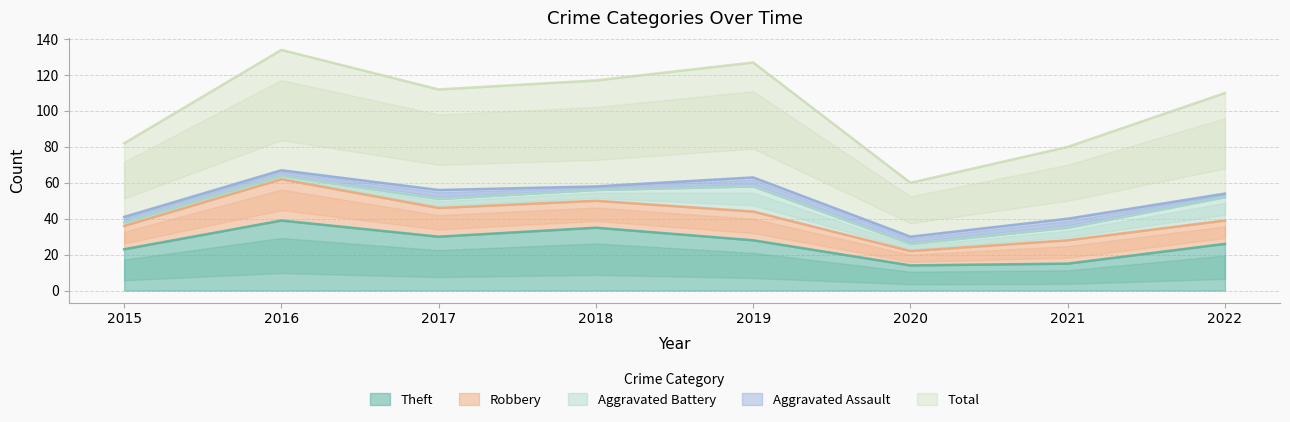

How many data points does each series have?

8